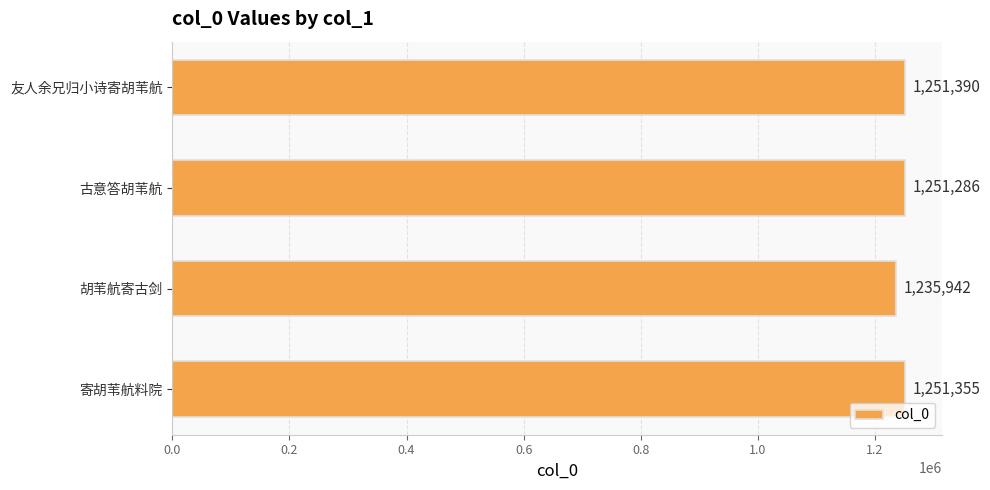

Which category has the lowest value across all series?

胡苇航寄古剑